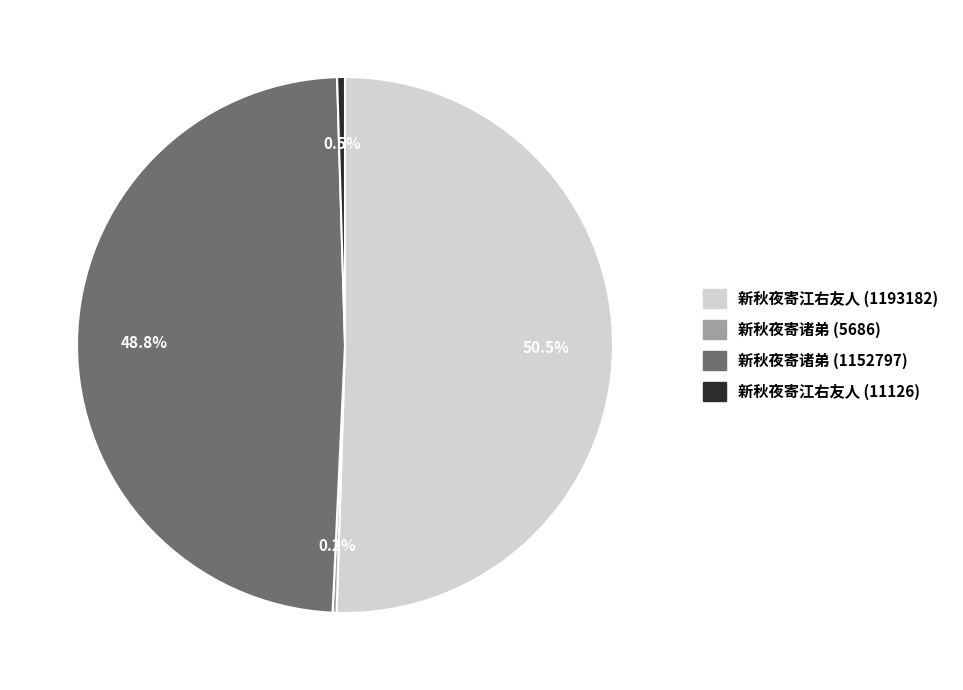

Which has a higher value, 新秋夜寄江右友人 (1193182) or 新秋夜寄江右友人 (11126)?

新秋夜寄江右友人 (1193182)